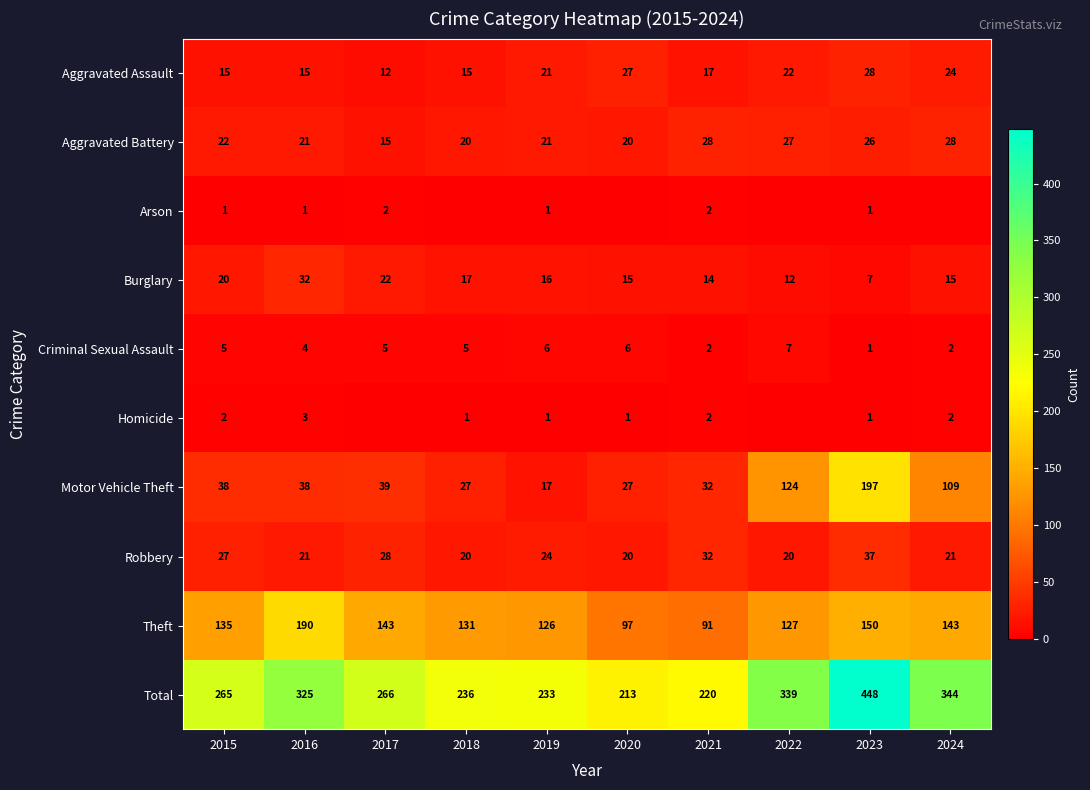

What is the sum of all Theft values?

1333